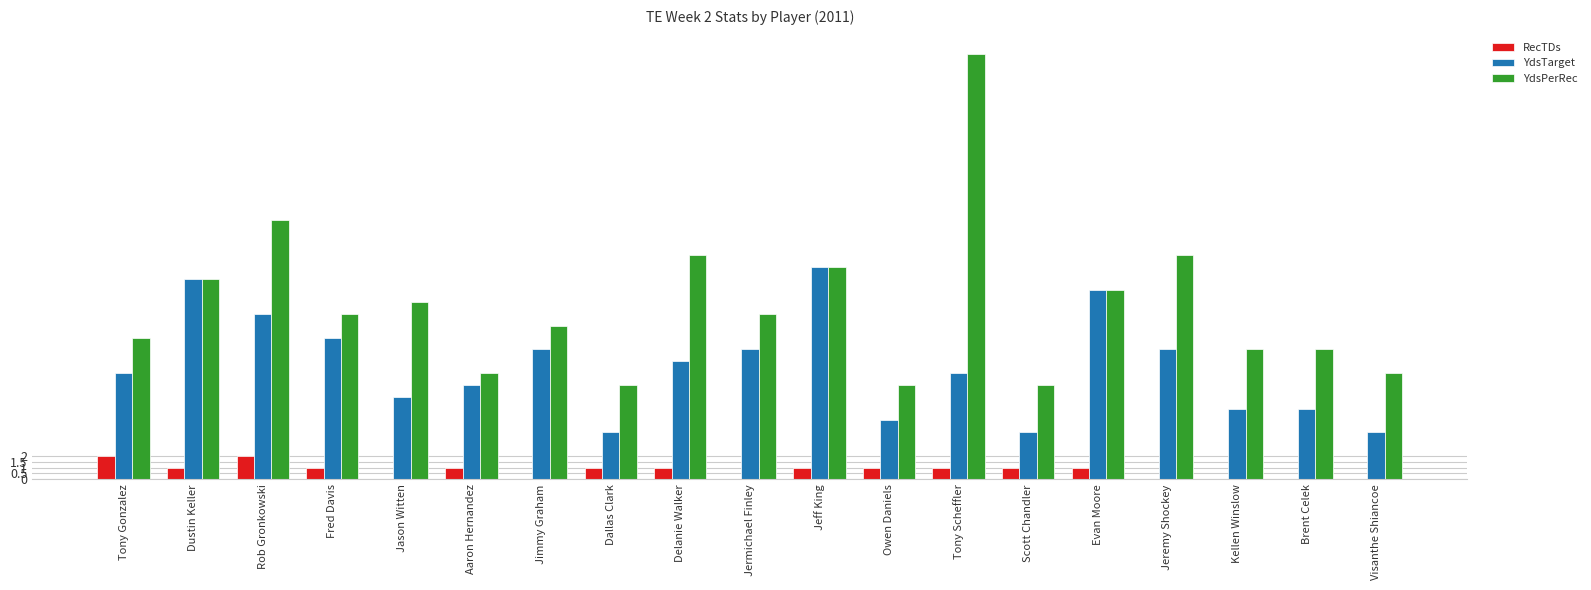

Is the value of YdsTarget at Owen Daniels greater than the value of RecTDs at Evan Moore?

Yes